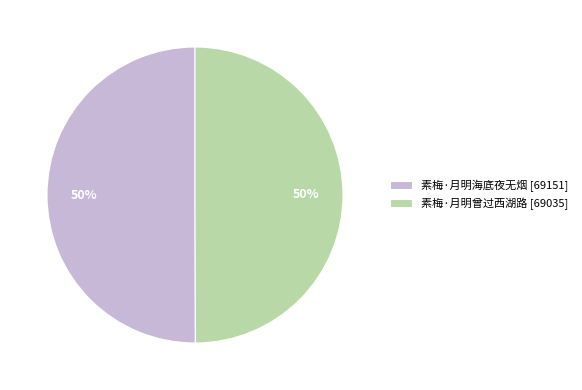

True or false: 素梅·月明海底夜无烟 [69151] accounts for 38% of the total.

False